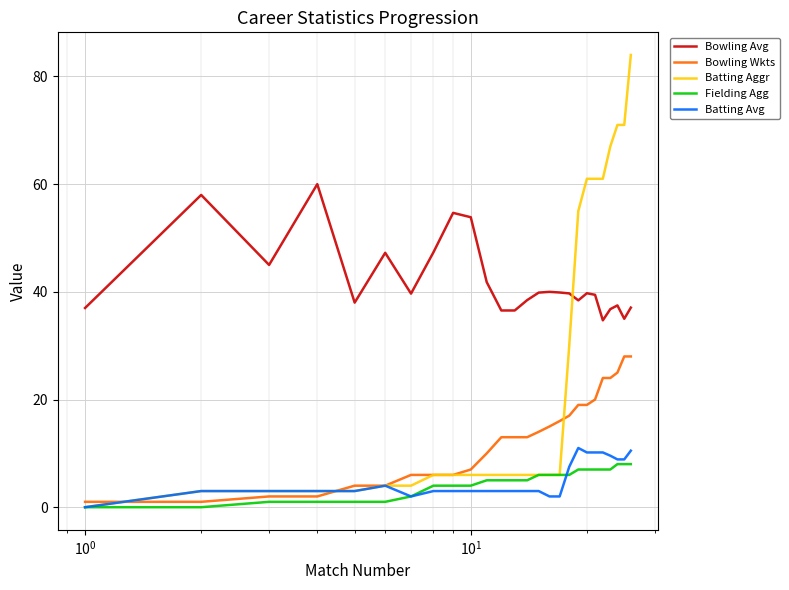

Which series has the widest spread of values?

Batting Aggr